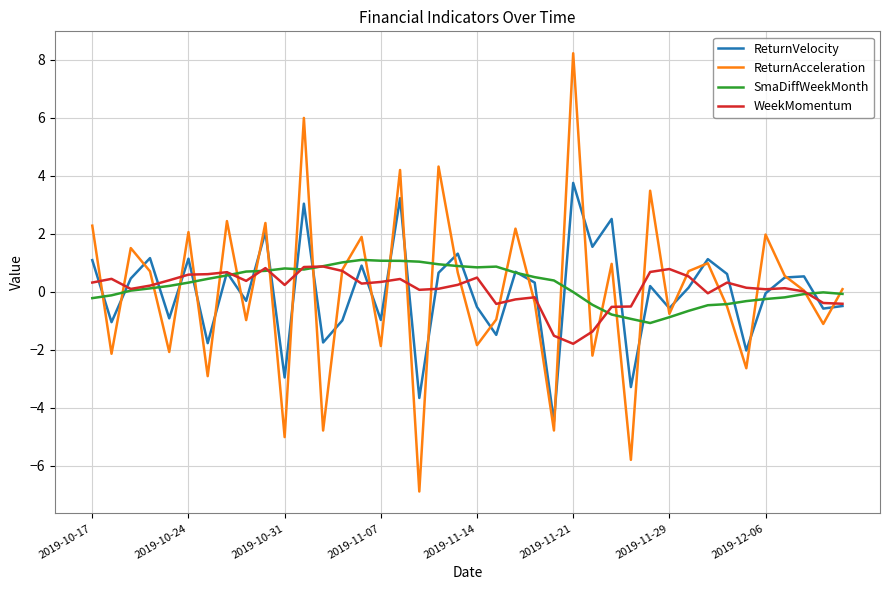

Which series has the largest range (max minus min)?

ReturnAcceleration